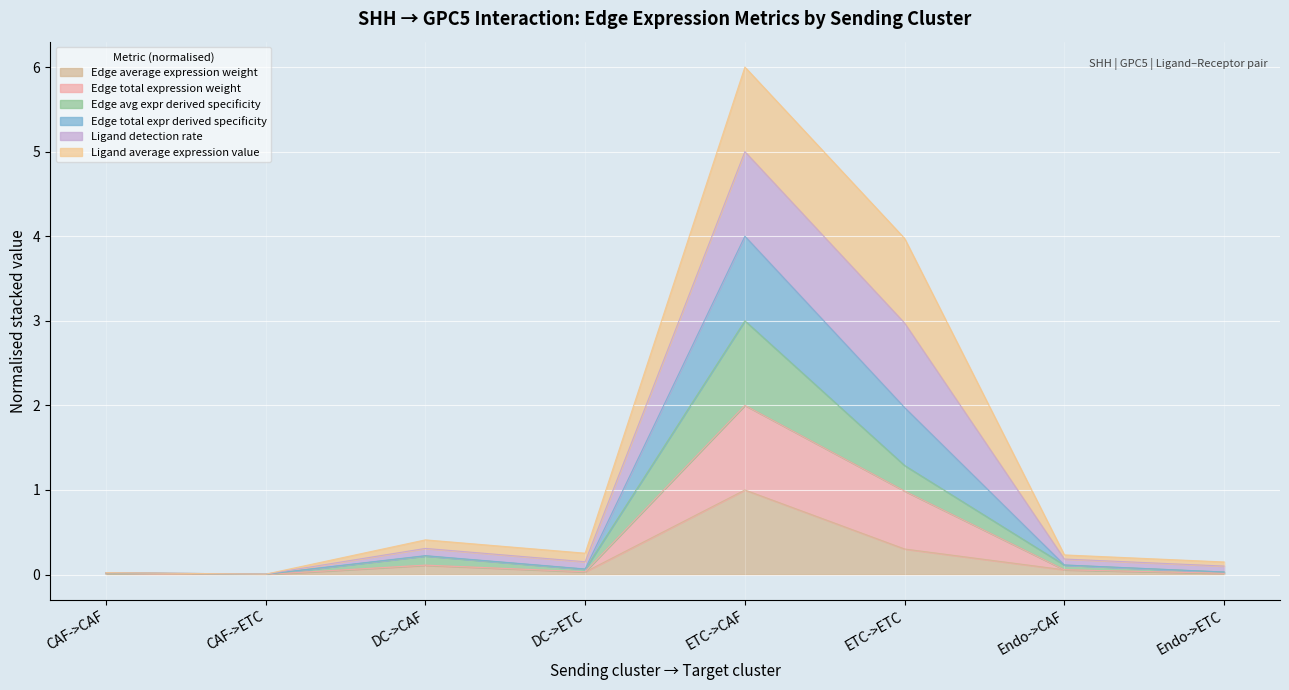

True or false: Edge total expr derived specificity and Edge avg expr derived specificity cross at least once.

False